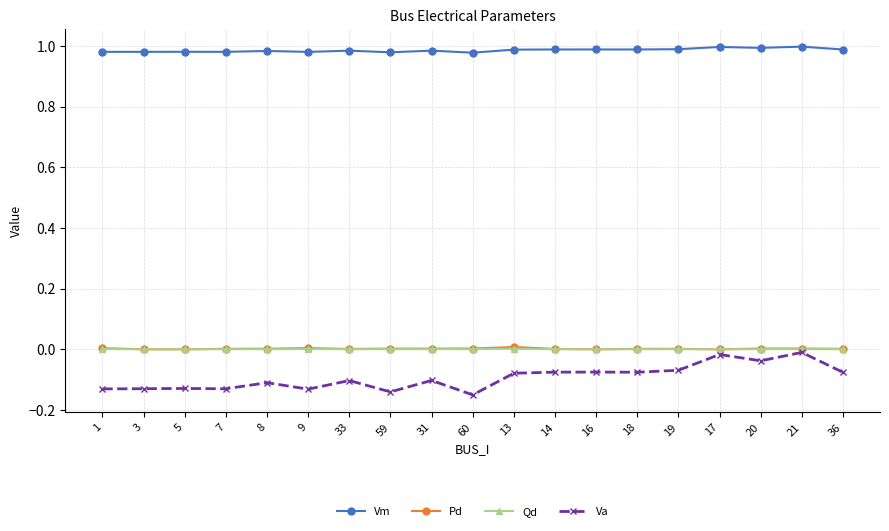

What is the label of the 10th point from the right?

60